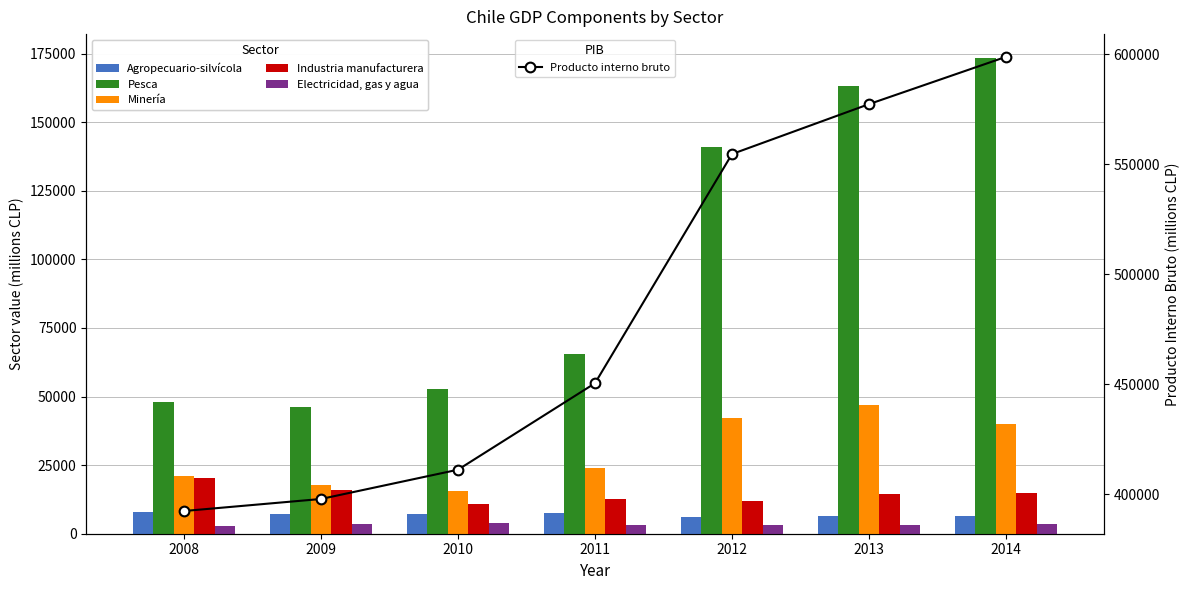

What is the lowest value of the Producto interno bruto series?

392443